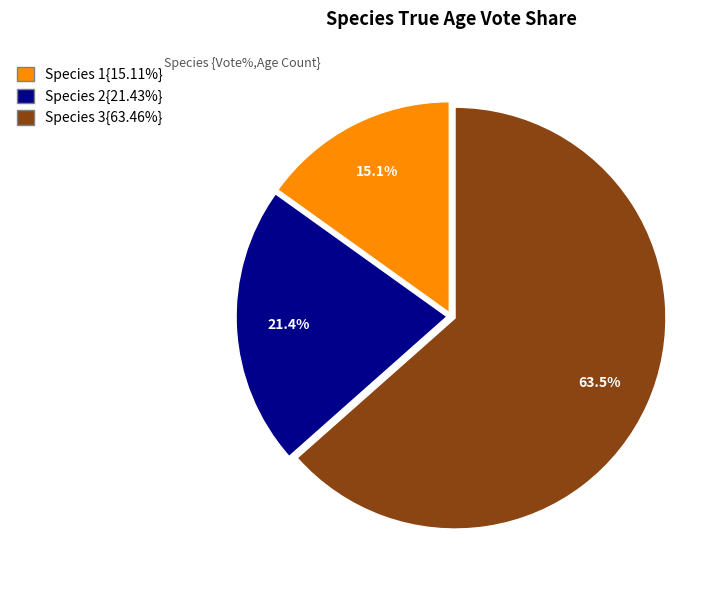

Is there any slice that represents more than half of the pie?

Yes